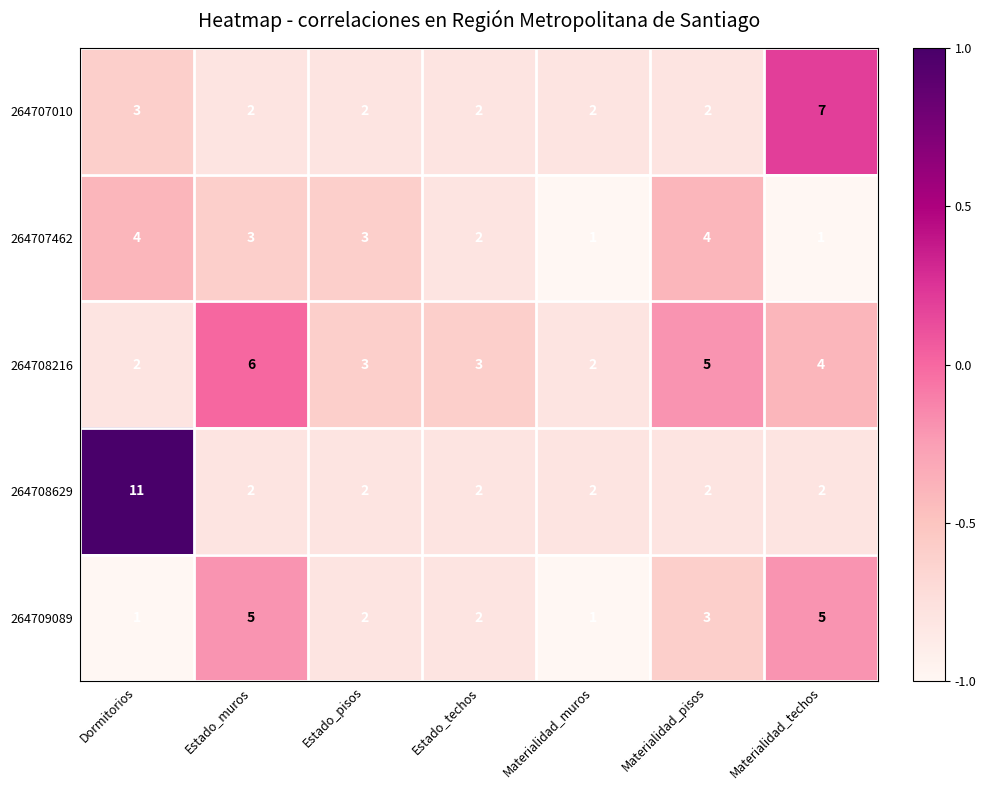

Between Dormitorios and Materialidad_muros, which series saw the biggest shift?

264708629